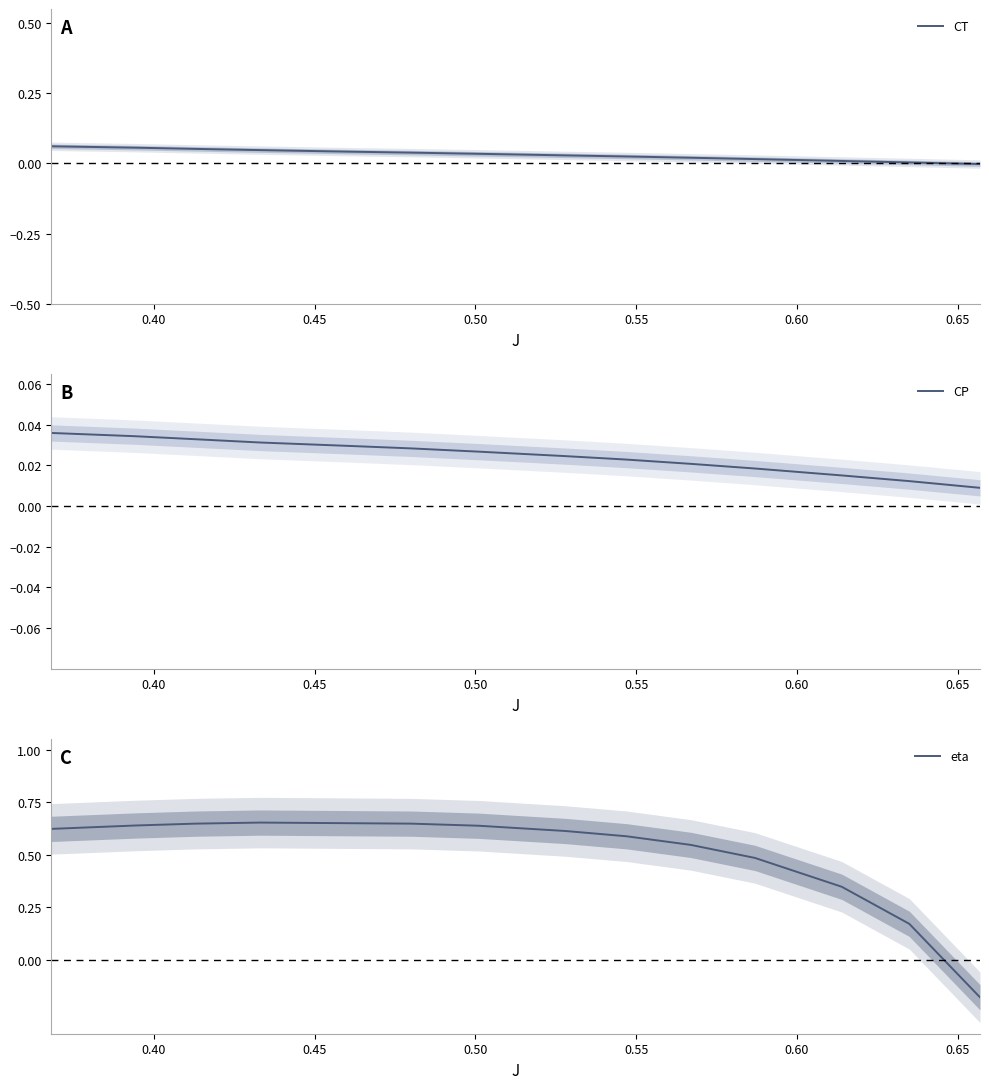

How many values in the CT series exceed 0?

13